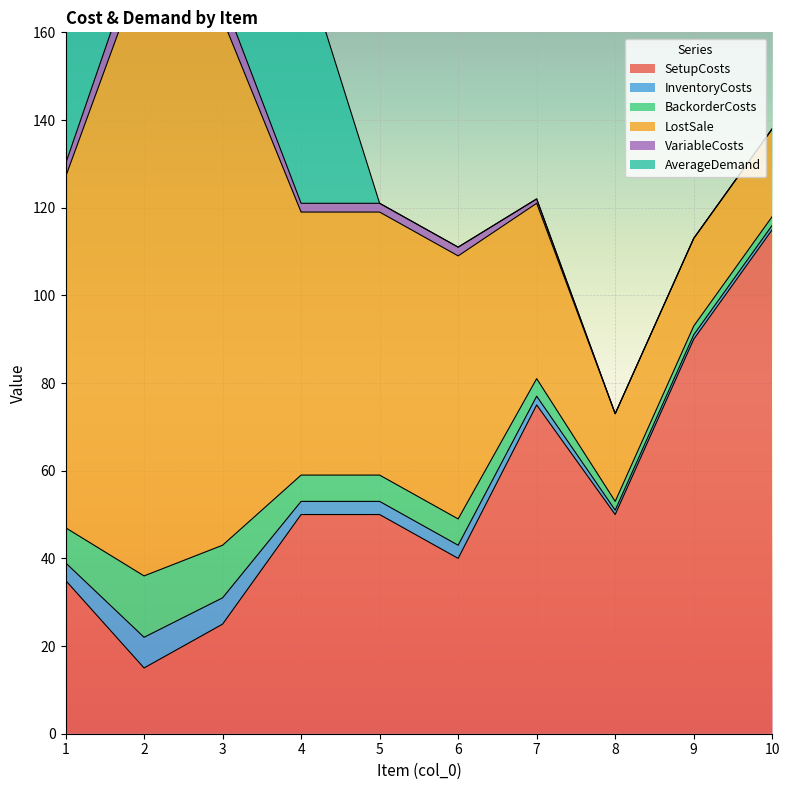

What is the value of the SetupCosts point at the 6th from the left?

40